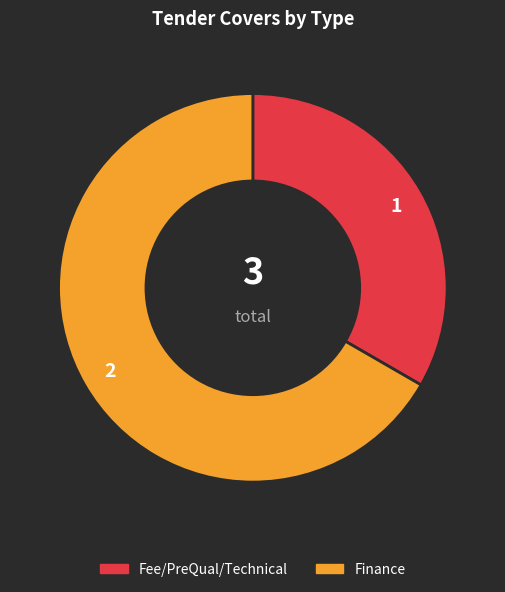

Which slice is the smallest?

Fee/PreQual/Technical